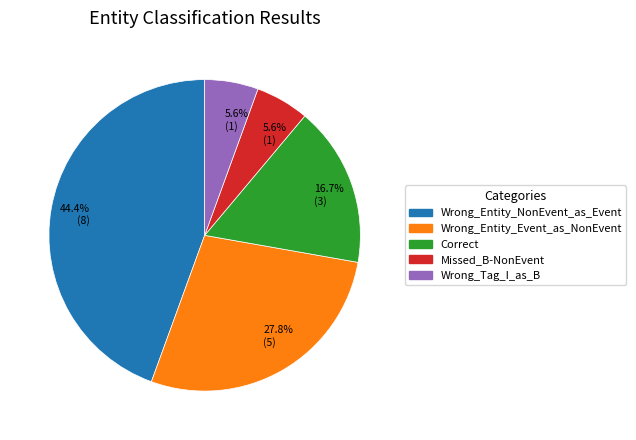

Is there a majority slice in this chart?

No